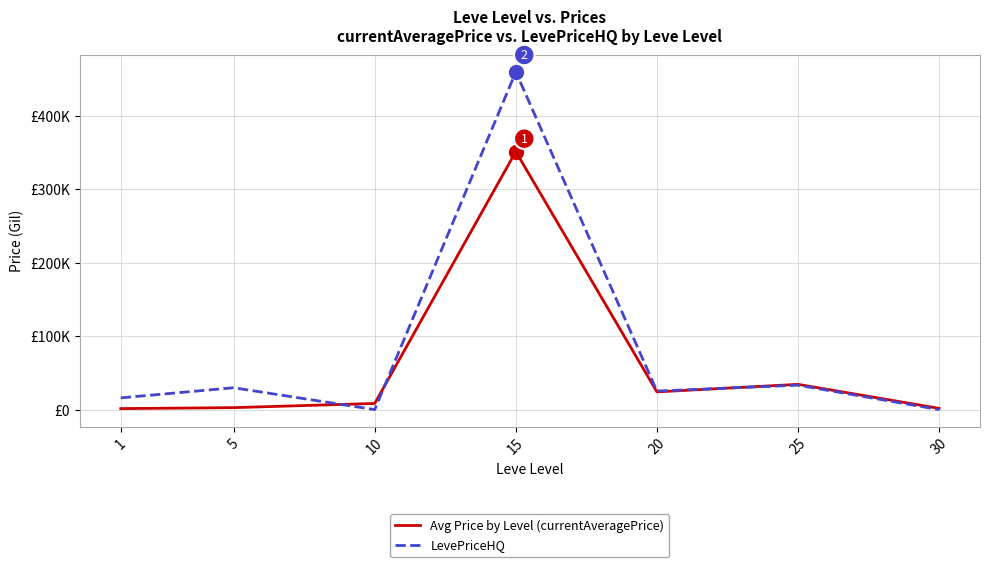

What is the maximum value for LevePriceHQ?

459948.8